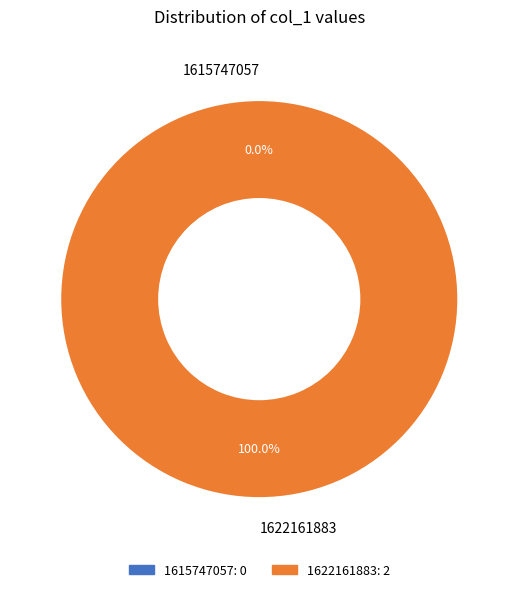

Count the number of slices in the pie.

2